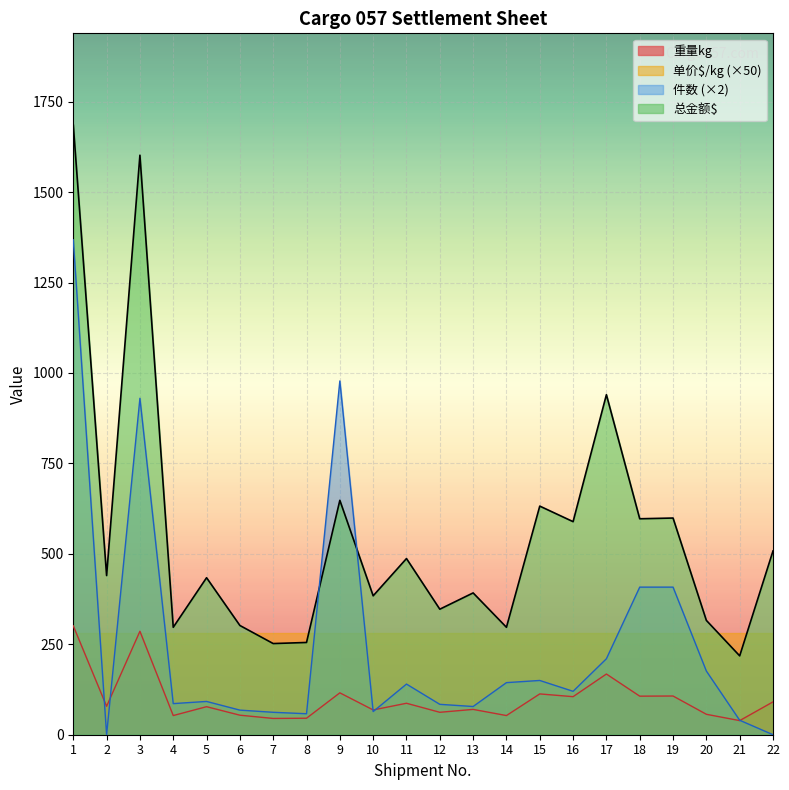

What are all the series names shown in the legend?

重量kg, 单价$/kg (×50), 件数 (×2), 总金额$